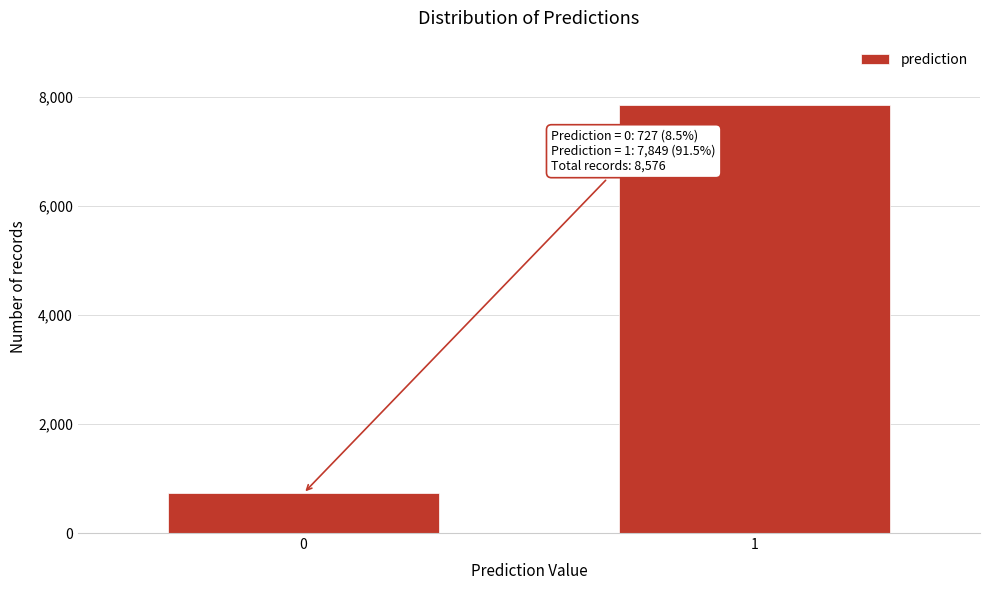

Reading left to right, what are all the values shown in this chart?

727	7849